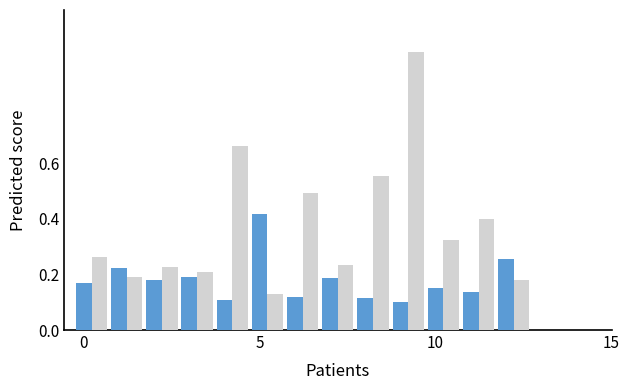

What is the greatest value displayed?

1.0